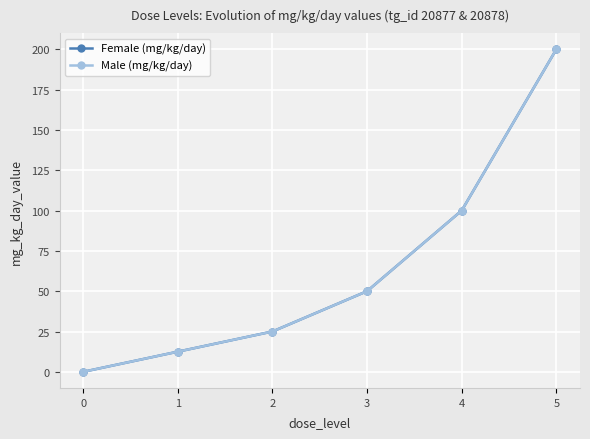

True or false: Male (mg/kg/day) has a value of 0.0 at 0.

True